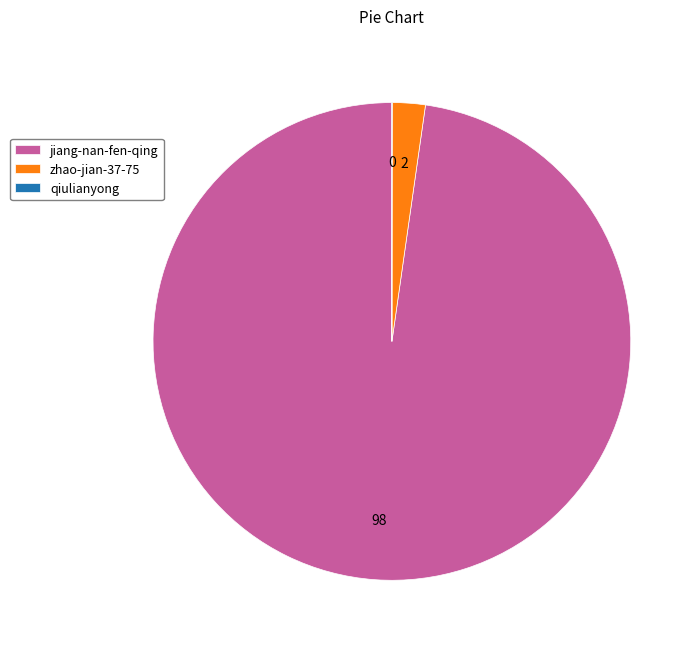

Does any single category account for the majority?

Yes